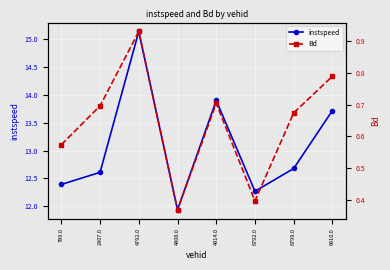

How many data points in instspeed are above 12?

7